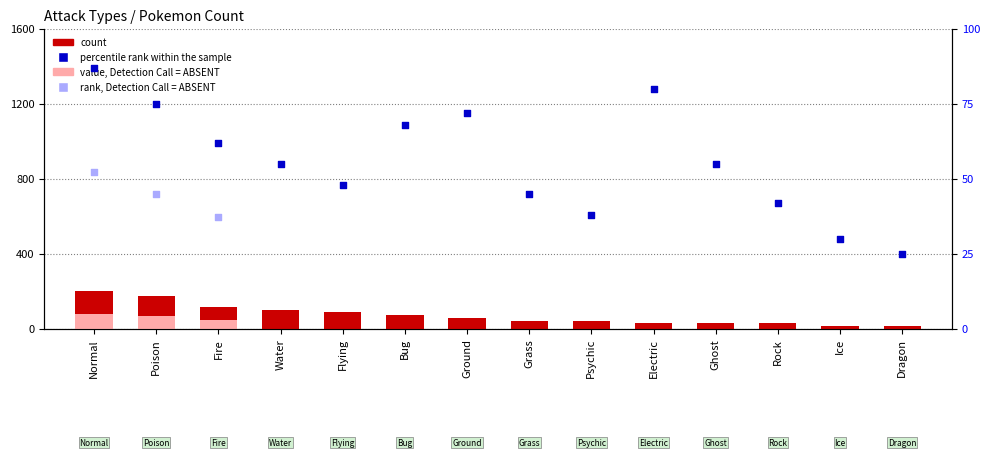

Is the value of percentile_rank at Poison greater than the value of count at Electric?

Yes